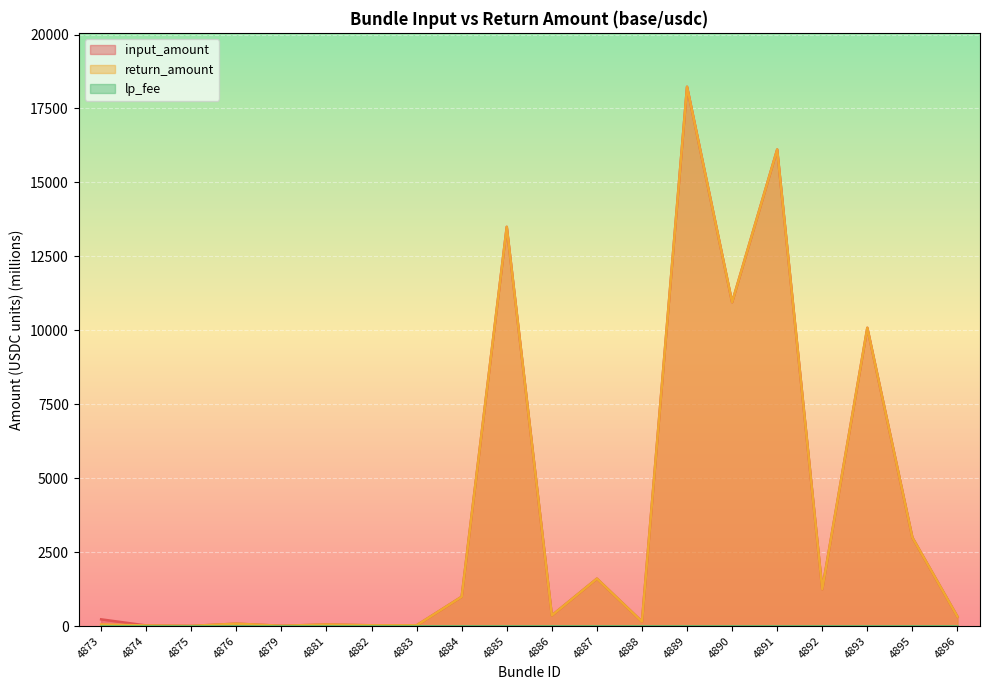

What is the greatest value displayed?

18234.2